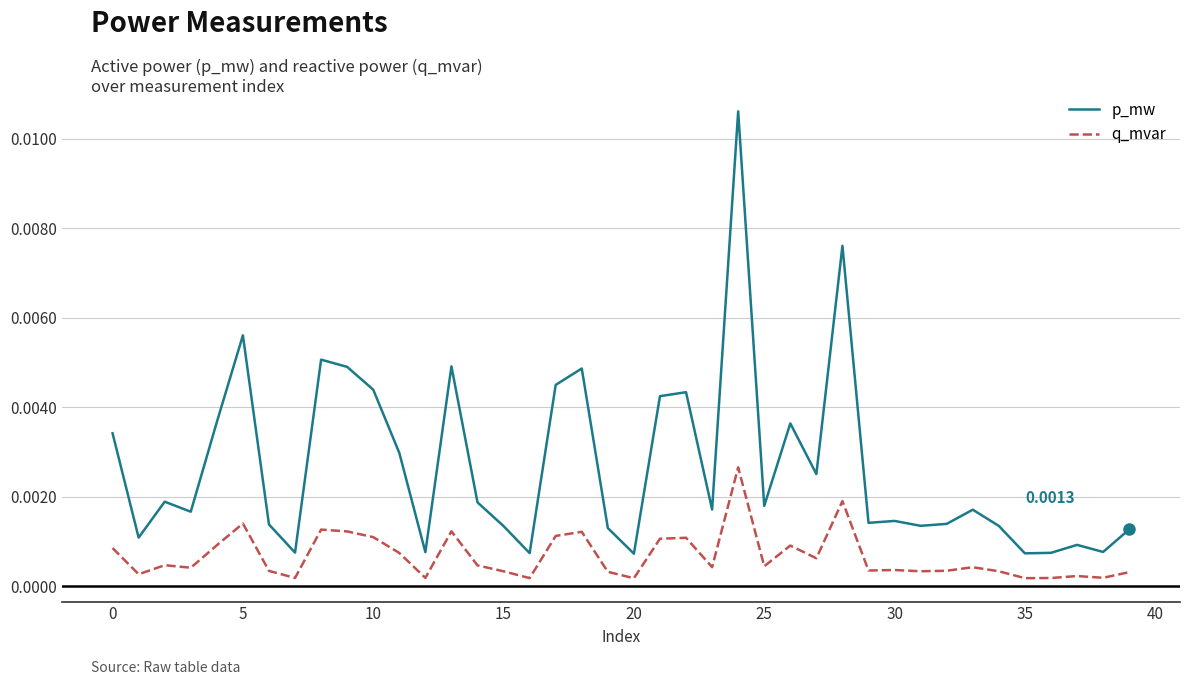

True or false: q_mvar and p_mw intersect in this chart.

False